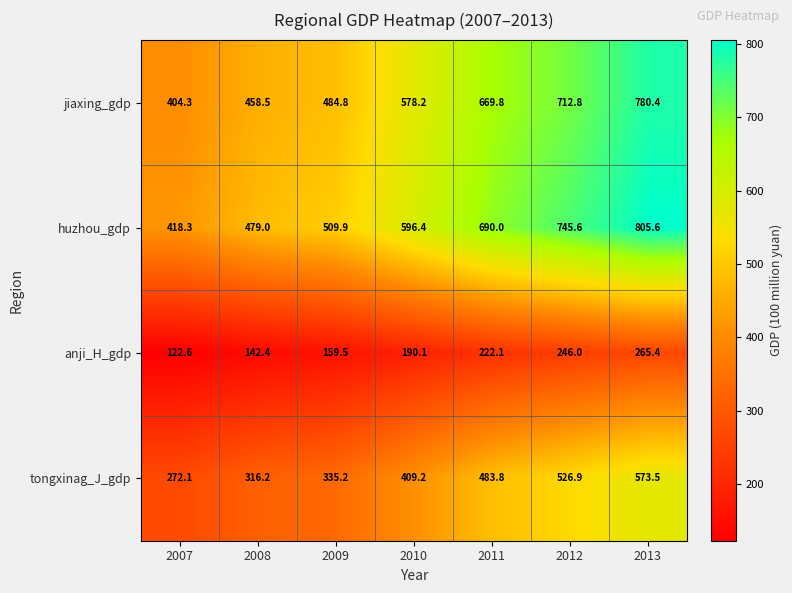

How many categories are shown in the chart?

7